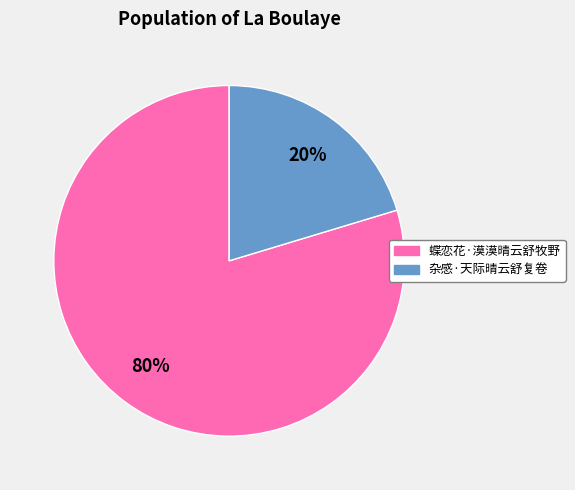

To the nearest percent, what portion does 蝶恋花·漠漠晴云舒牧野 represent?

80%